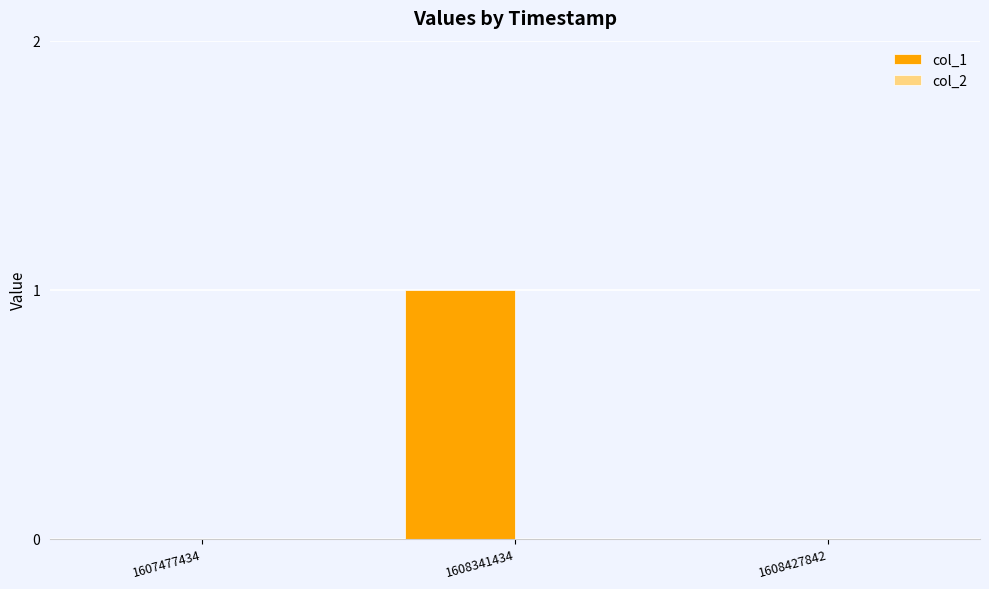

At which category does the chart reach its peak across all series?

1608341434